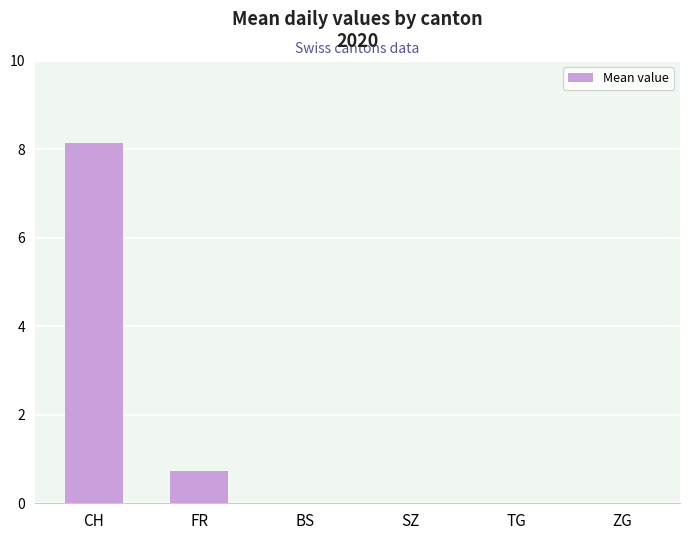

What is the average value?

1.5